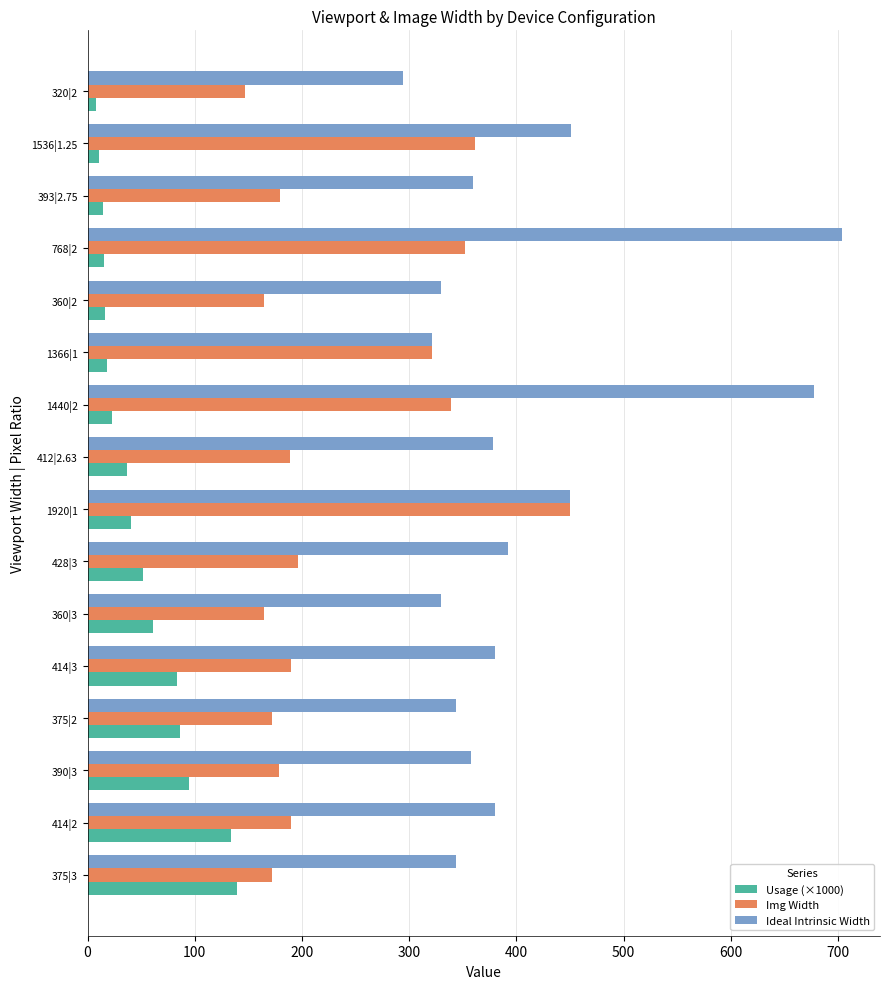

Which series has the widest spread of values?

Ideal Intrinsic Width